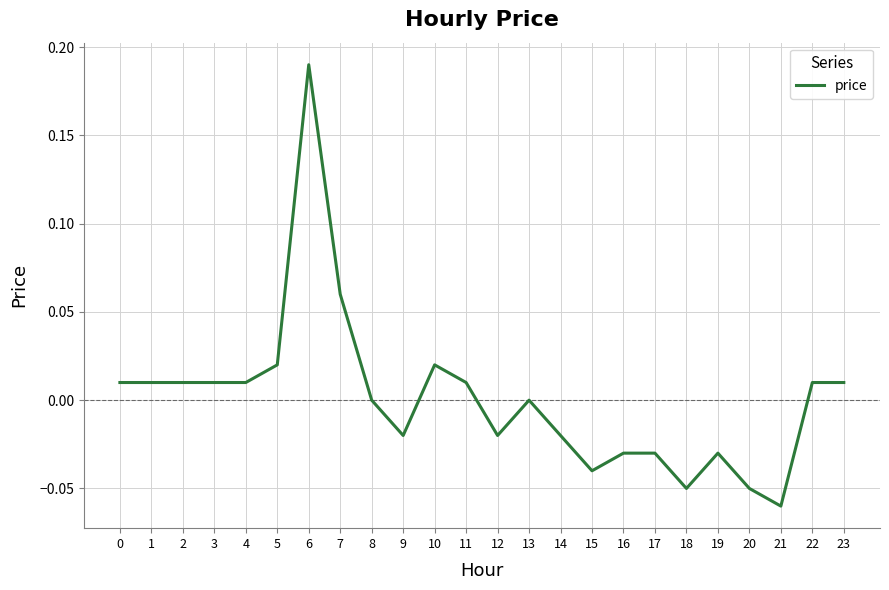

Which has a higher value, 23 or 6?

6